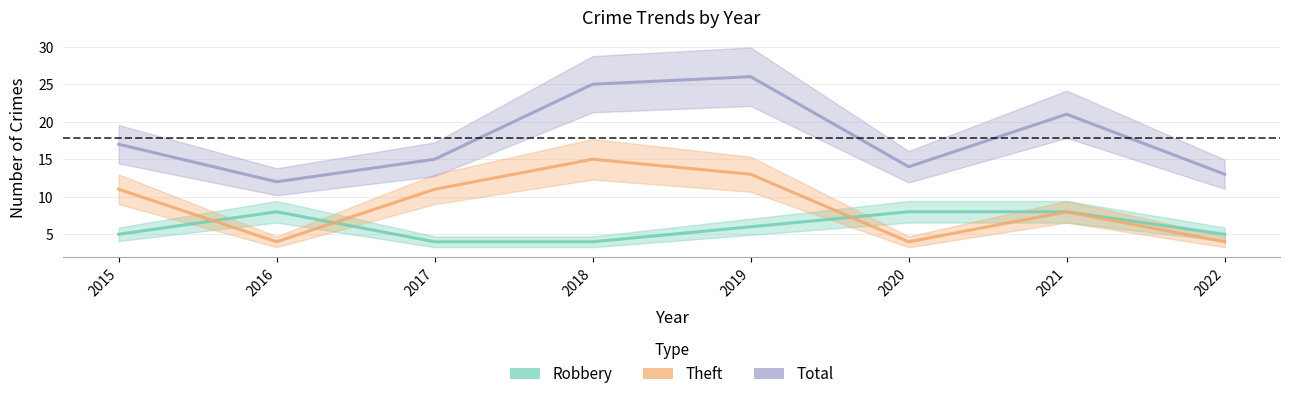

How many lines are shown in the chart?

3